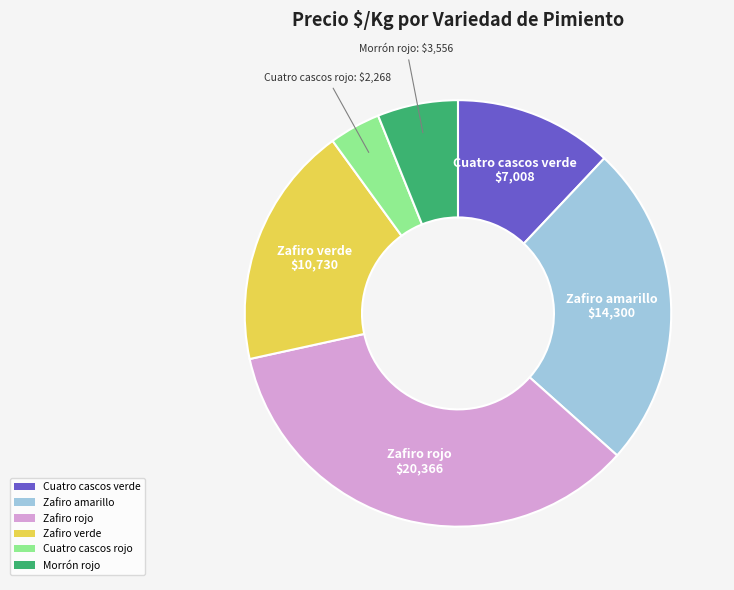

Is the sum of Zafiro rojo and Zafiro amarillo greater than half?

Yes